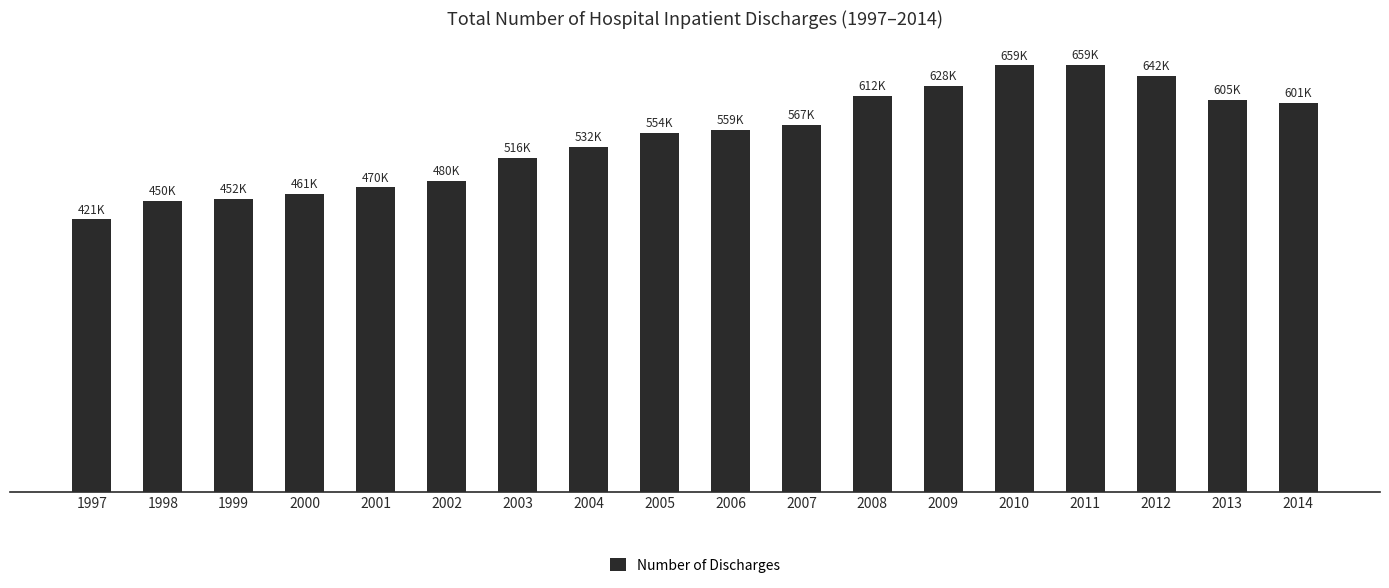

What is the change in value from 2006 to 2008?

+52604.3